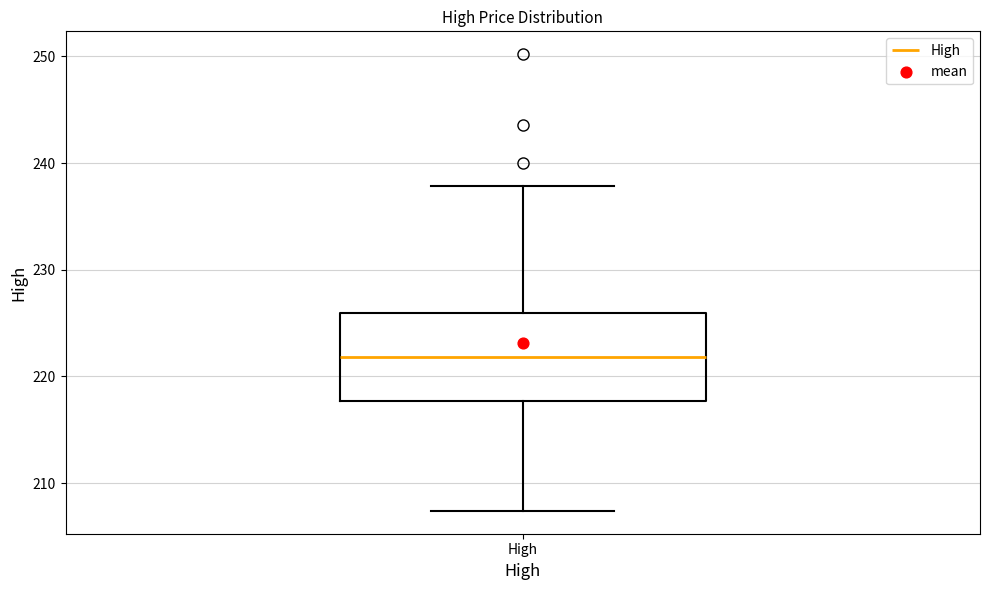

Where is the upper edge of the box for High on the y-axis? The values are not printed on the chart, so give them approximately, as read against the axis.

226